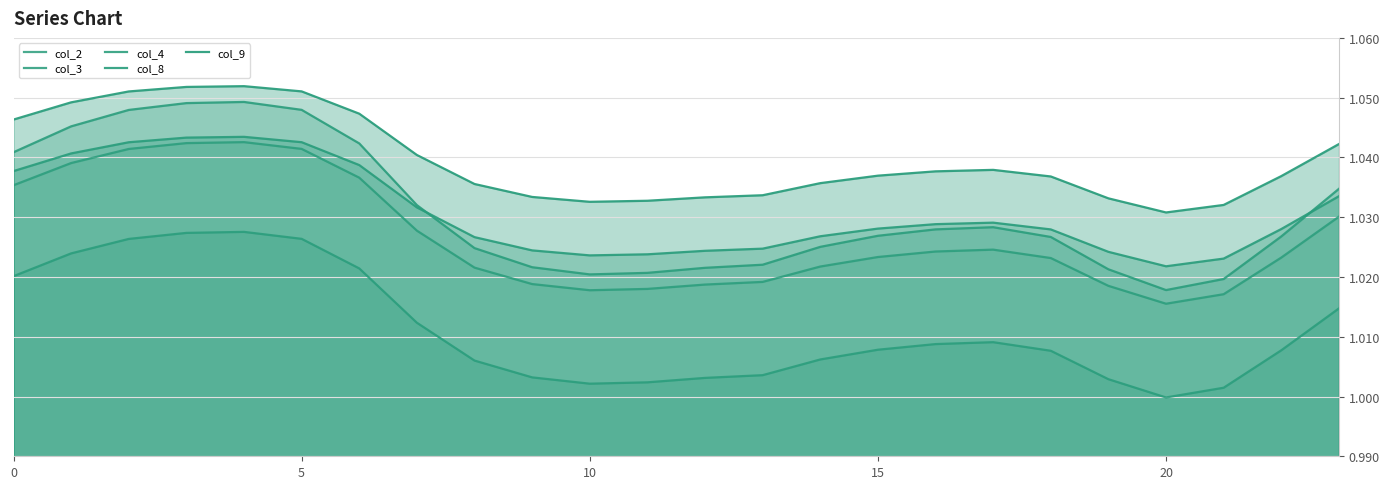

Read the col_9 value at 5.

1.0